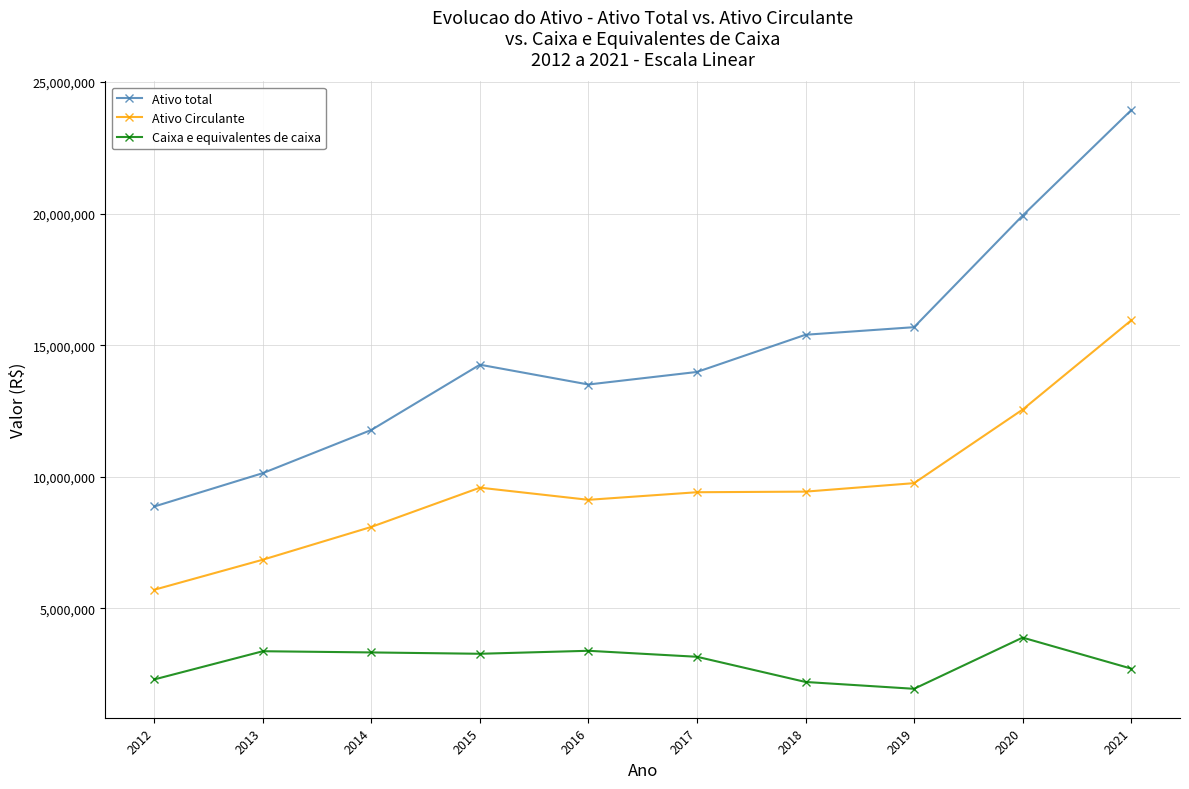

What is the value of the Ativo Circulante point at the 2nd from the left?

6851787